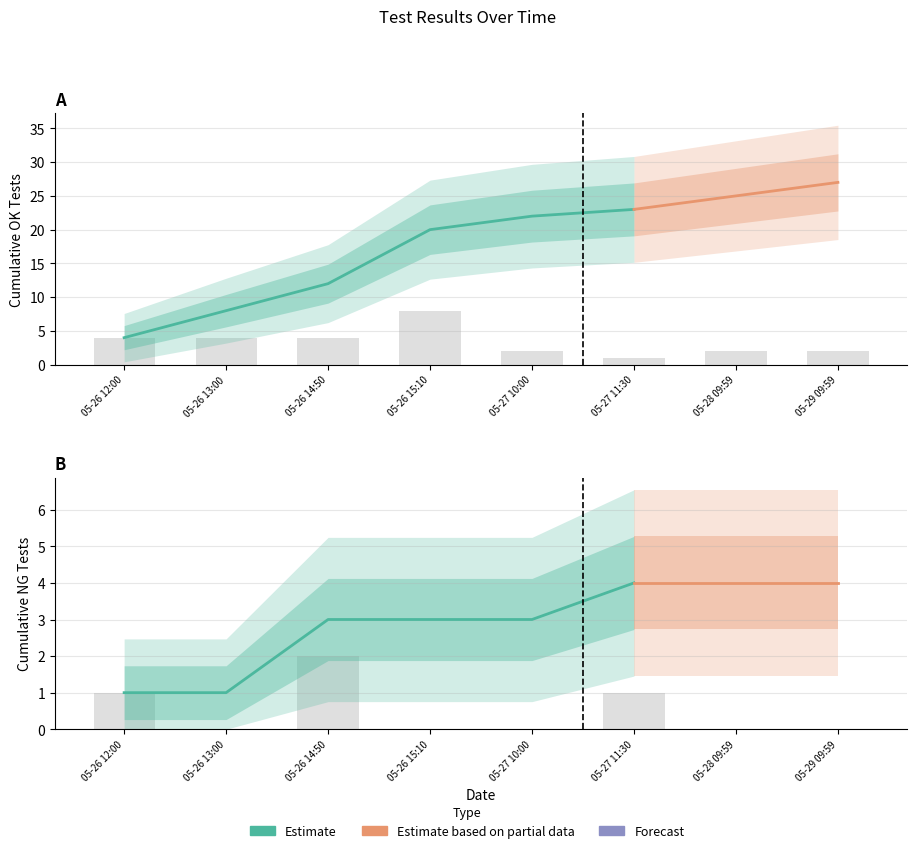

Which series has the largest total across all categories?

cumulative_ok